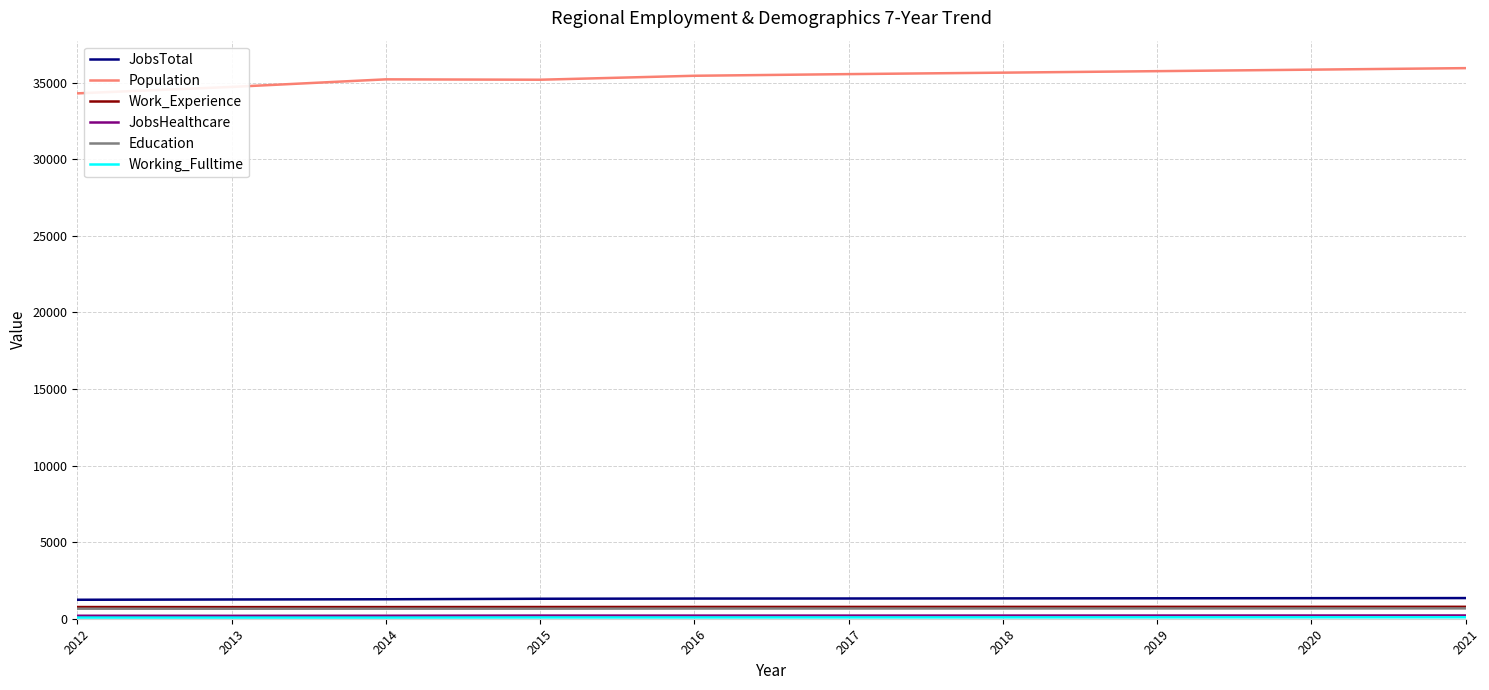

What is the lowest value of the Work_Experience series?

758